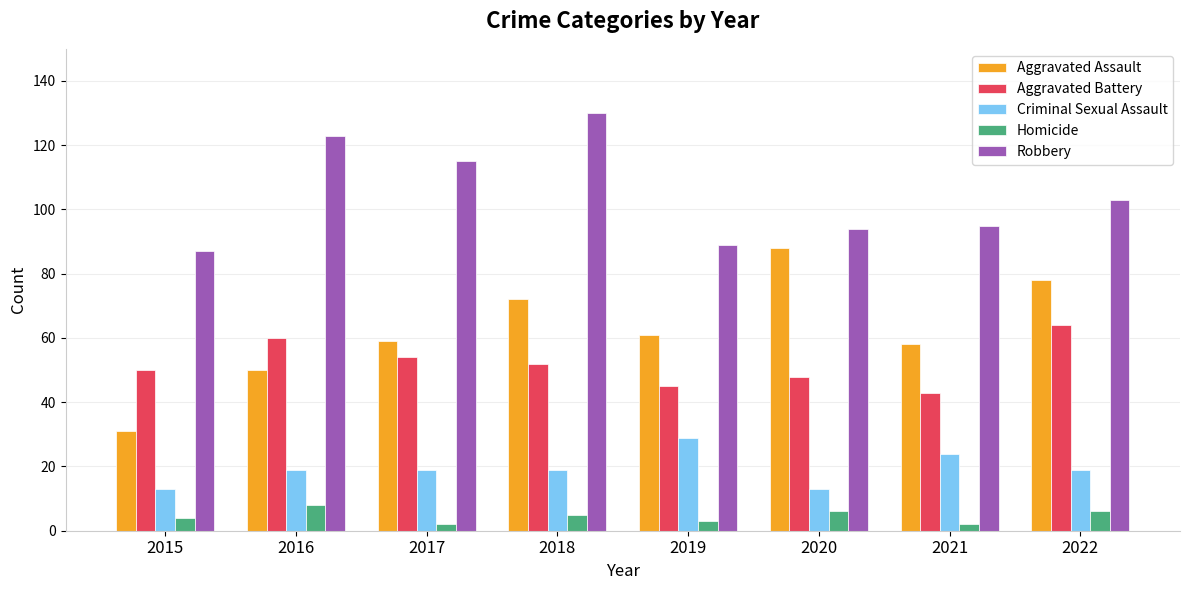

At 2022, list the series in order from largest to smallest.

Robbery, Aggravated Assault, Aggravated Battery, Criminal Sexual Assault, Homicide